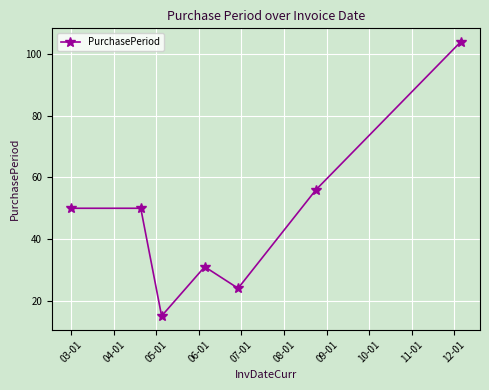

True or false: there are more than 0 points higher than both neighbors.

True